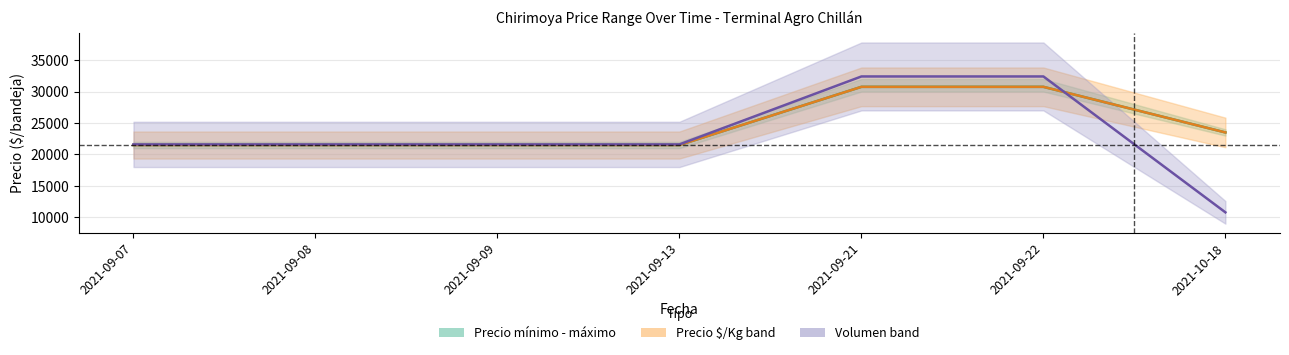

What position from the right is 2021-09-08?

6